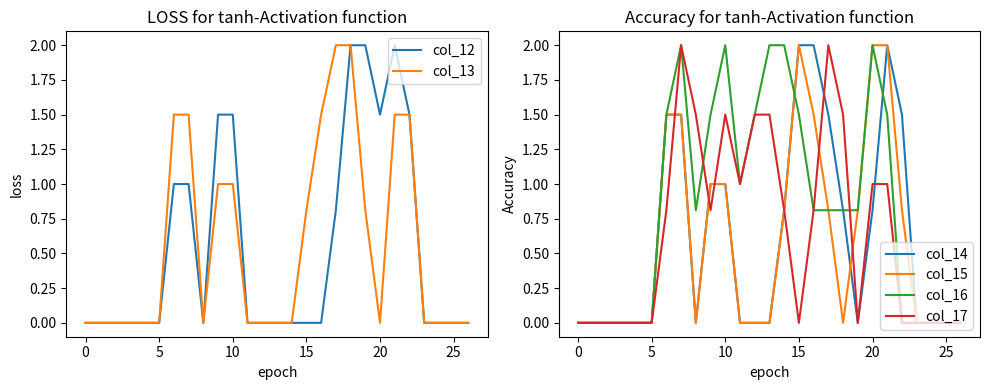

What is the total value across all series at 9?

6.8